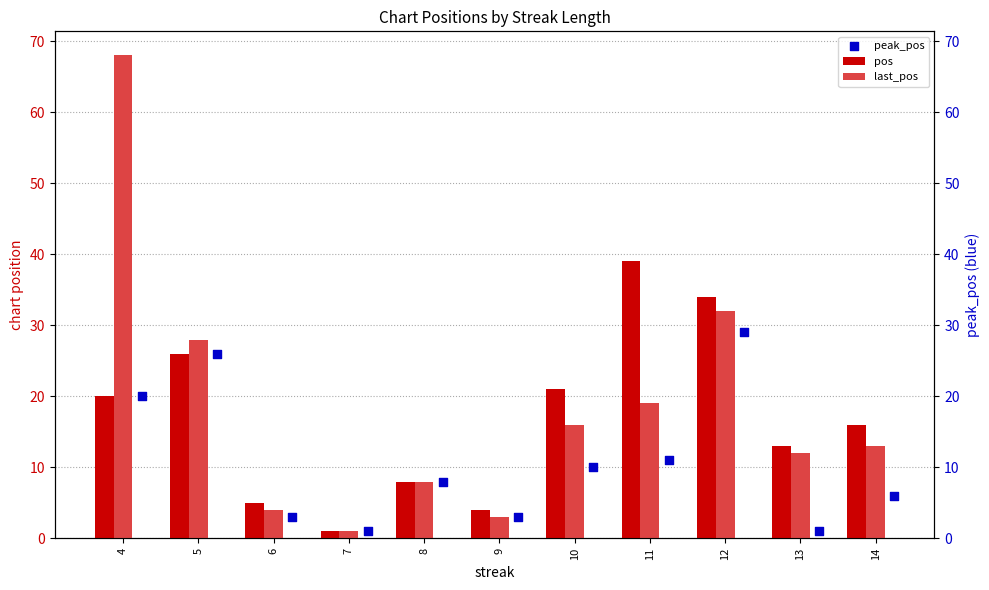

What is the total value across all series at 7?

3